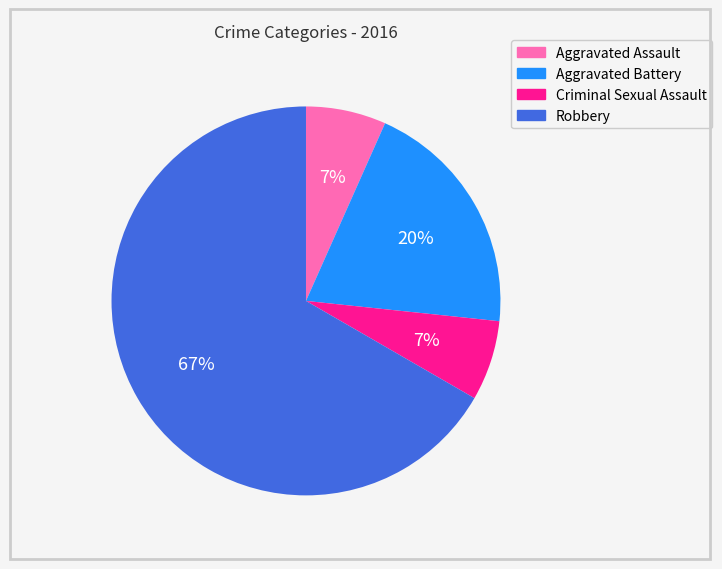

Is the sum of Robbery and Aggravated Assault greater than half?

Yes